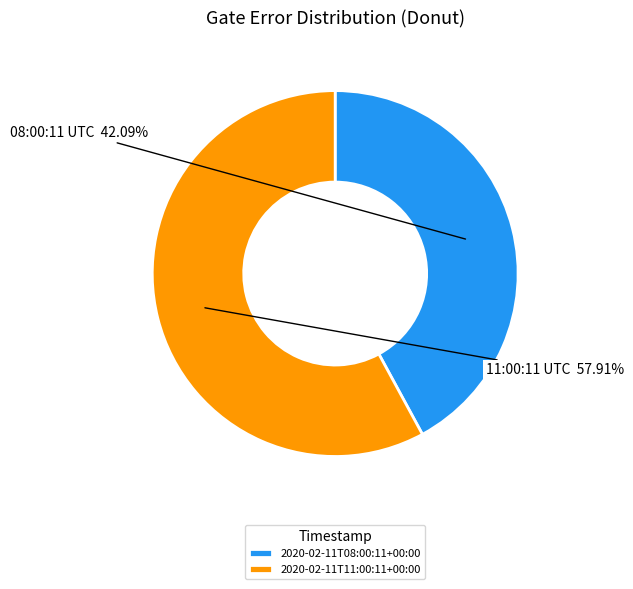

Which category has the biggest portion of the pie?

2020-02-11T11:00:11+00:00